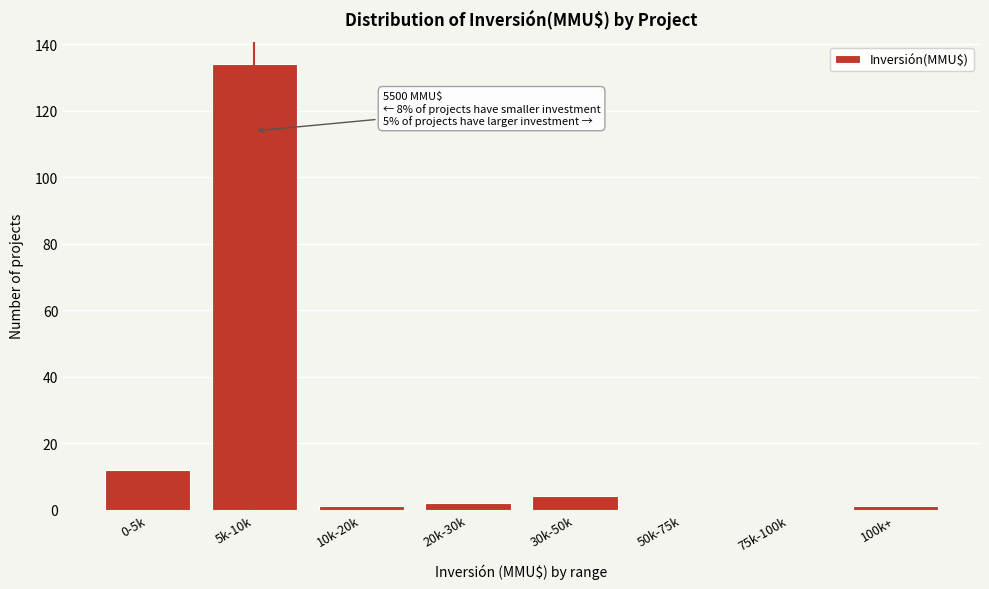

Reading left to right, list all the values displayed in this chart.

0-5k=12	5k-10k=134	10k-20k=1	20k-30k=2	30k-50k=4	50k-75k=0	75k-100k=0	100k+=1